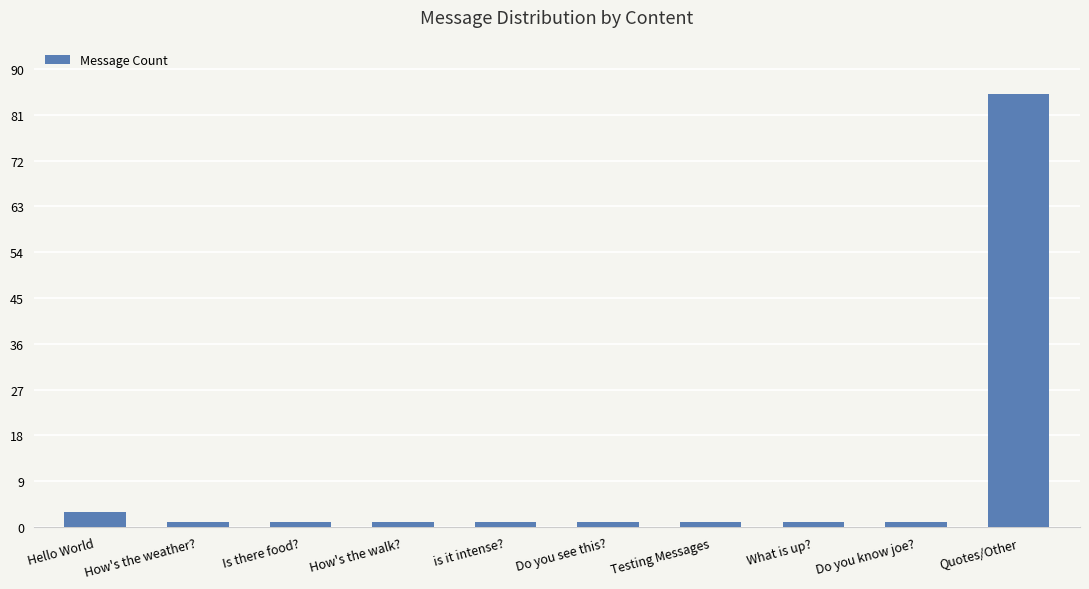

What is the sum of all values?

96